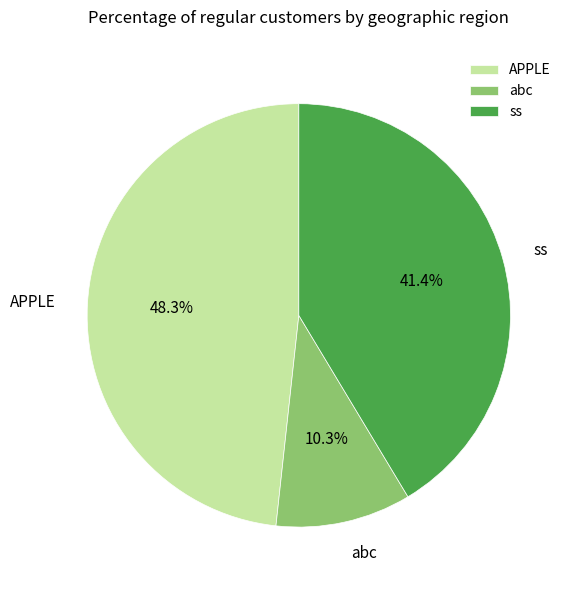

To the nearest percent, what portion does APPLE represent?

48%